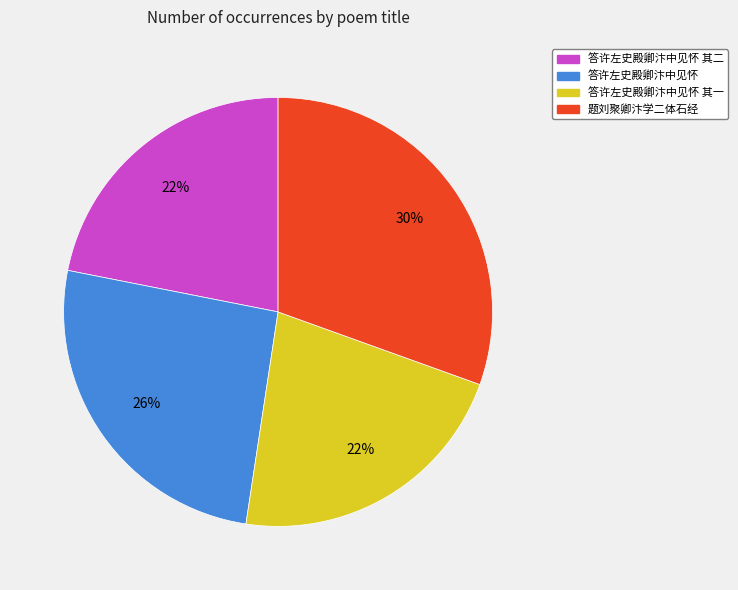

True or false: 答许左史殿卿汴中见怀 其二 accounts for 33% of the total.

False